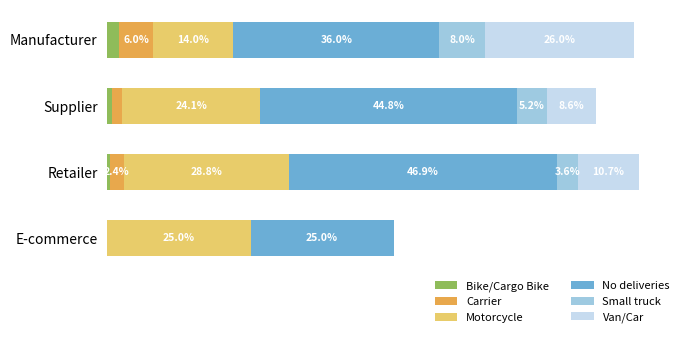

What are all the series names shown in the legend?

Bike/Cargo Bike, Carrier, Motorcycle, No deliveries, Small truck, Van/Car